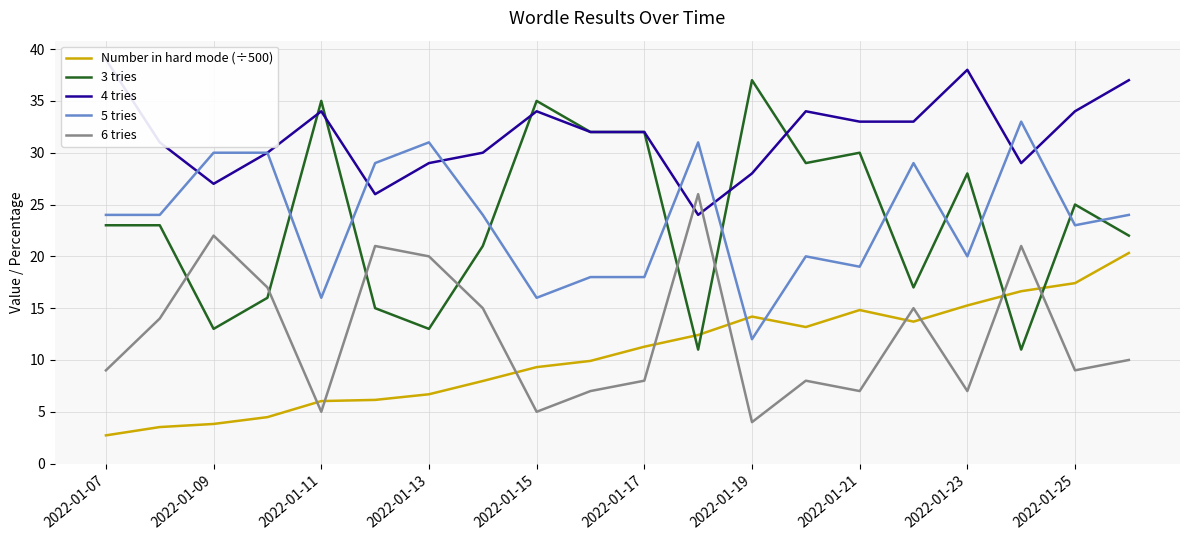

In 6 tries, how many points are higher than both neighbors (excluding endpoints)?

6